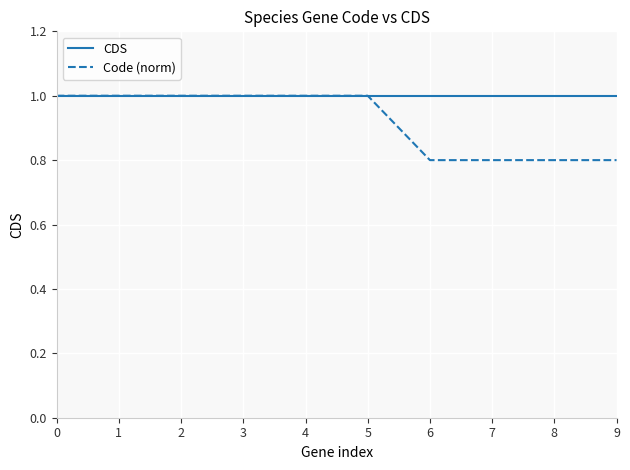

True or false: CDS has a value of 1.0 at 1.

True